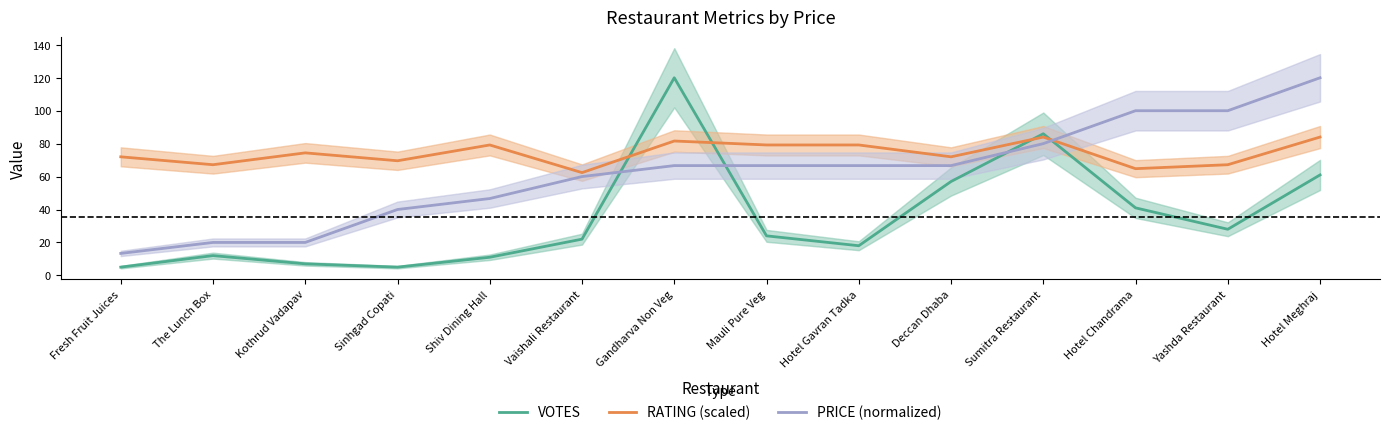

True or false: PRICE (normalized) and VOTES intersect in this chart.

True